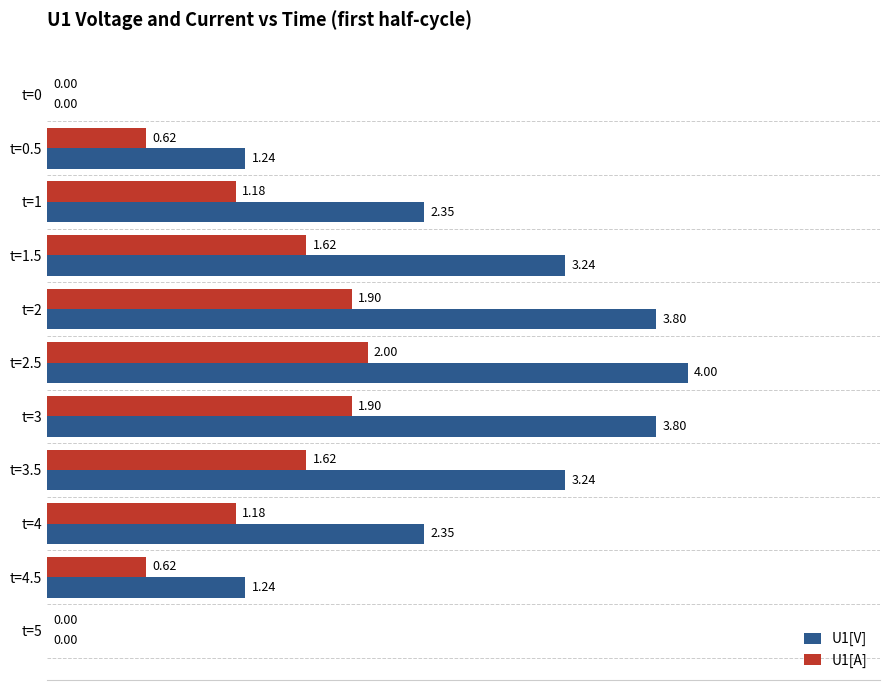

What is the average value of the U1[A] series?

1.1